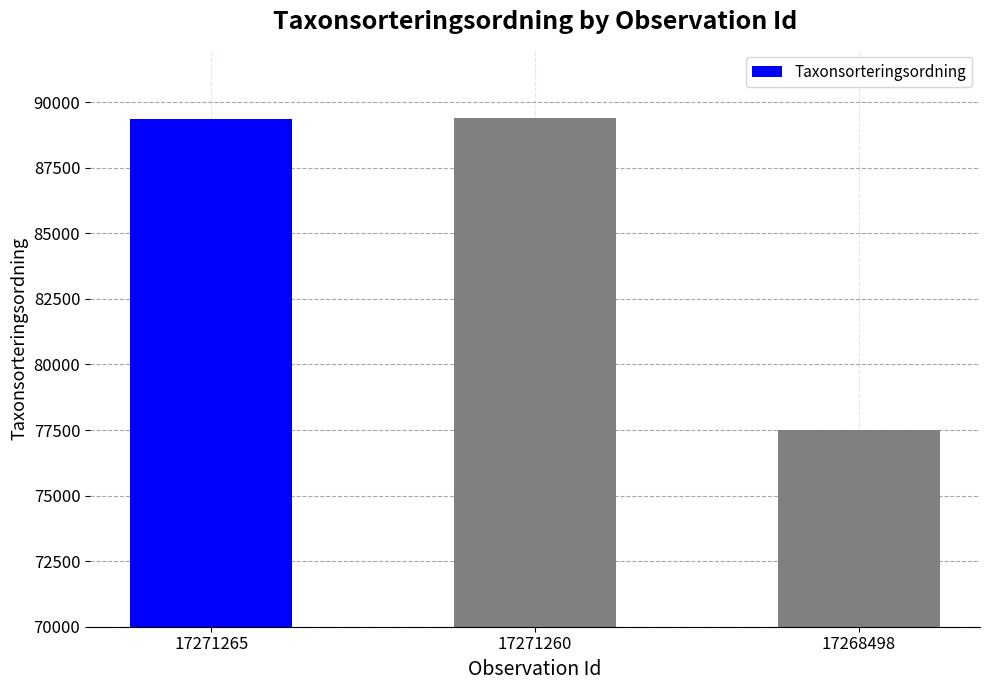

What is the average value?

85424